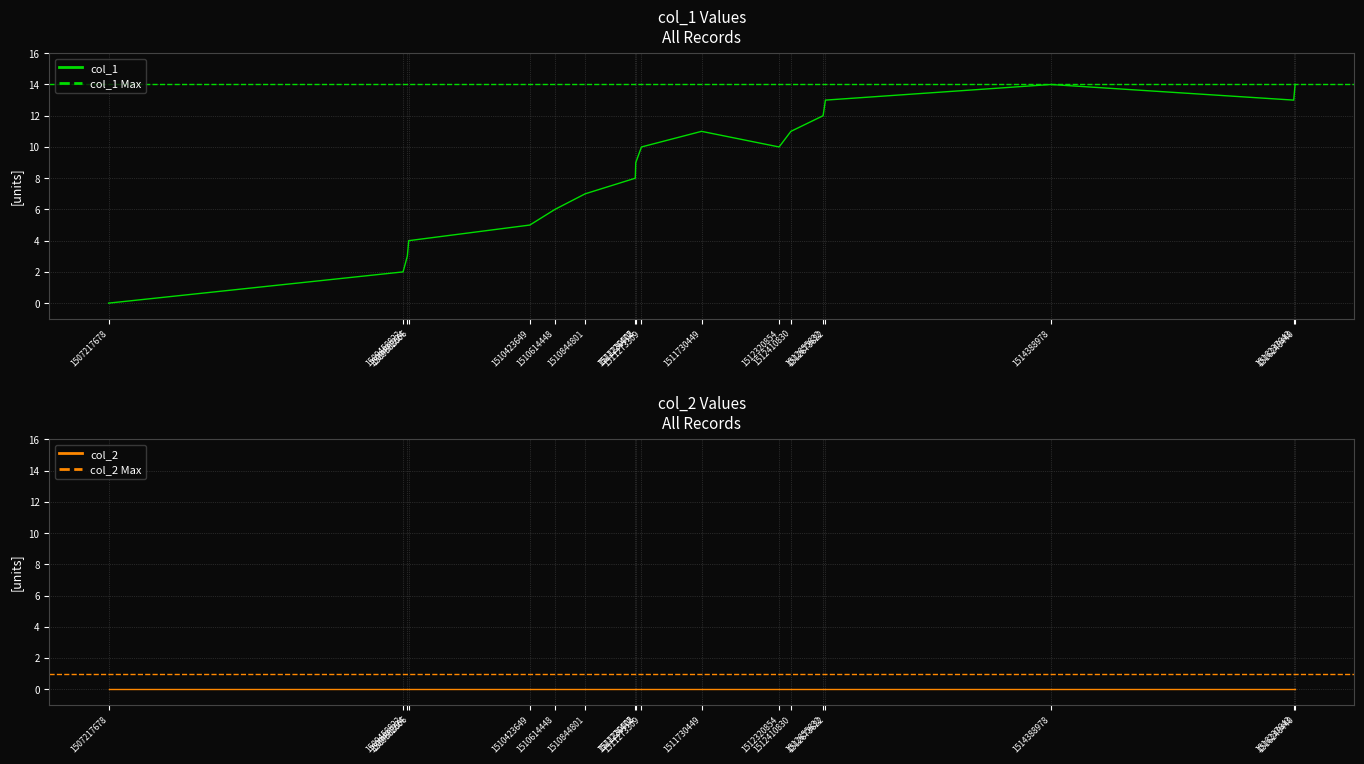

Is it true that the value at 1512655632 is 12?

True